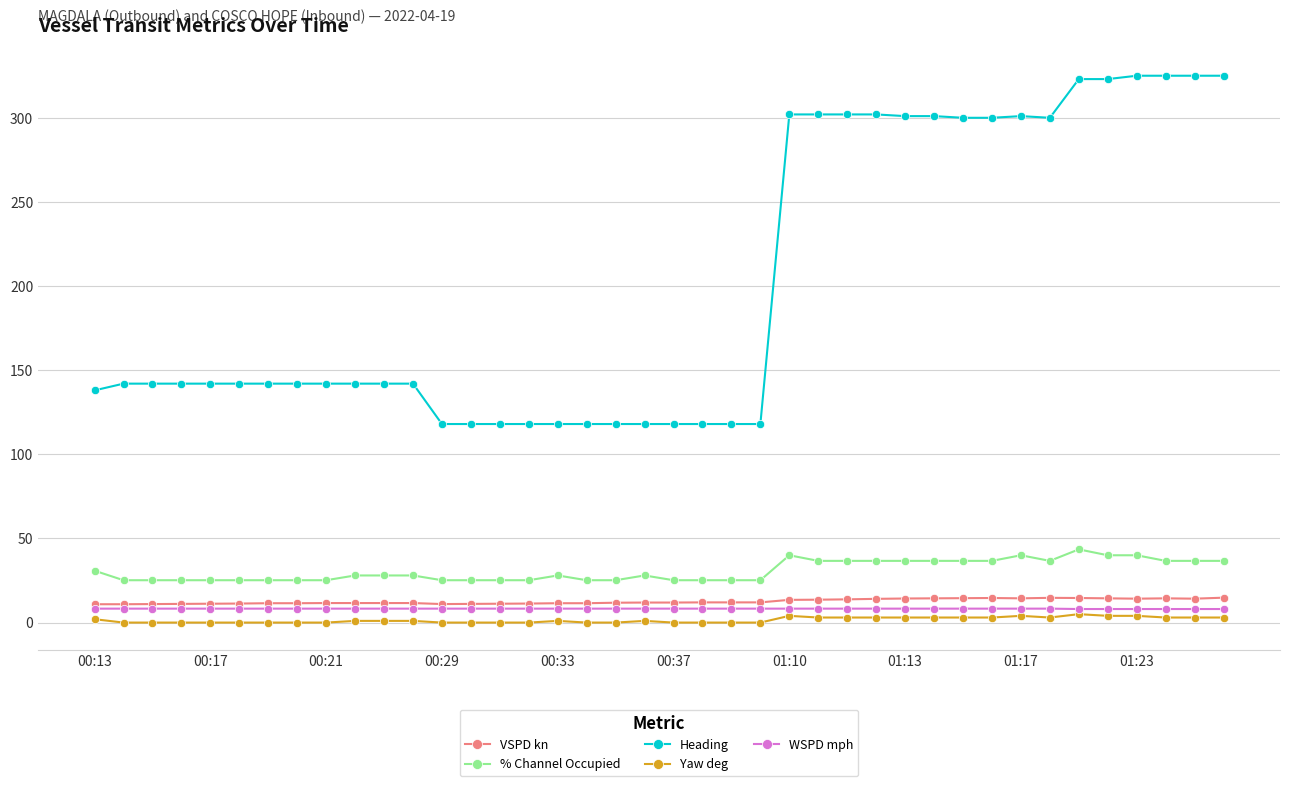

What is the highest value of the % Channel Occupied series?

43.5